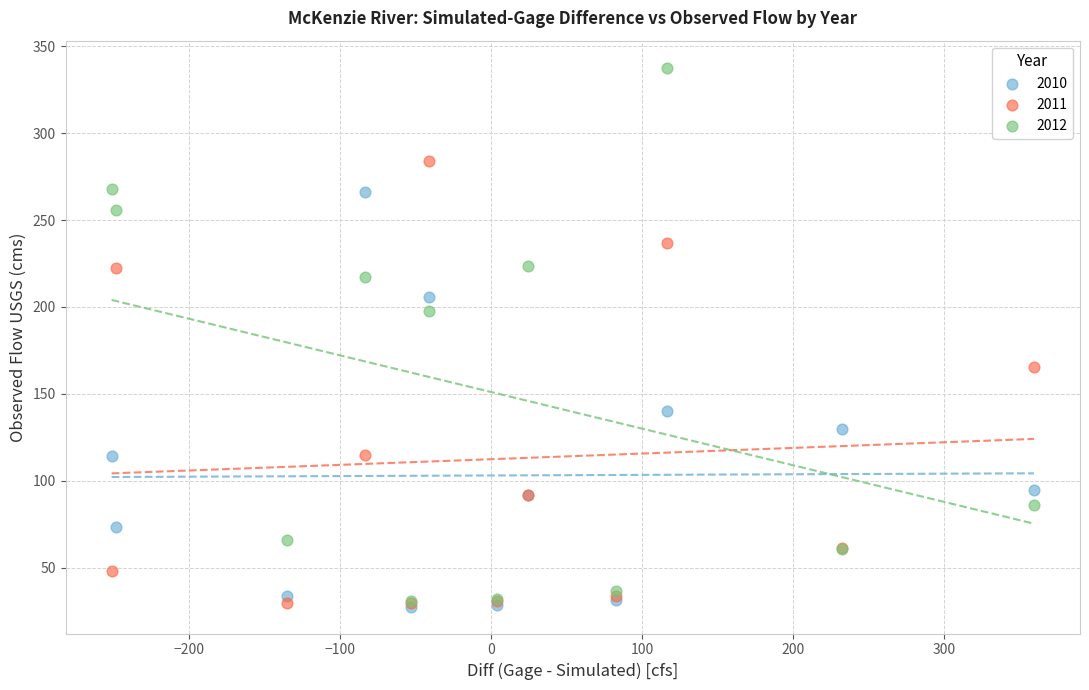

In the 2011 series, what Y value is closest to 156?

165.2